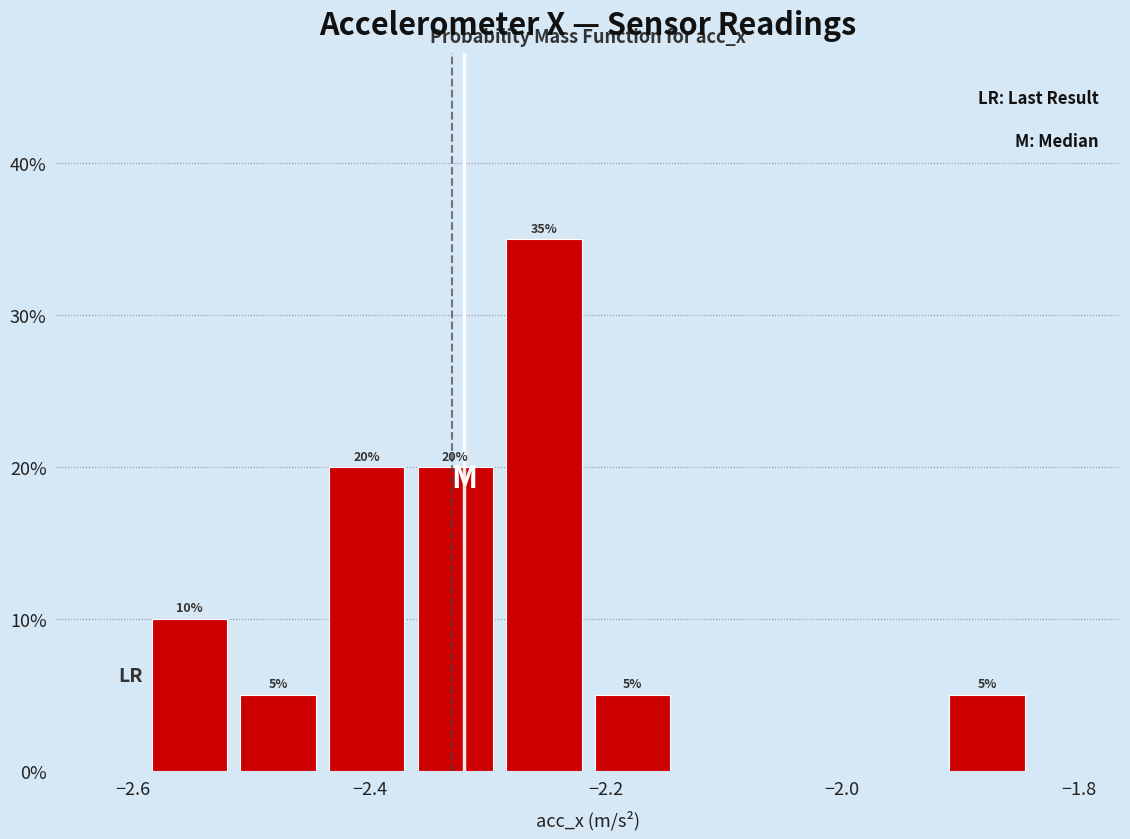

Read against the x-axis, roughly where is the centre of the tallest bar?

-2.26